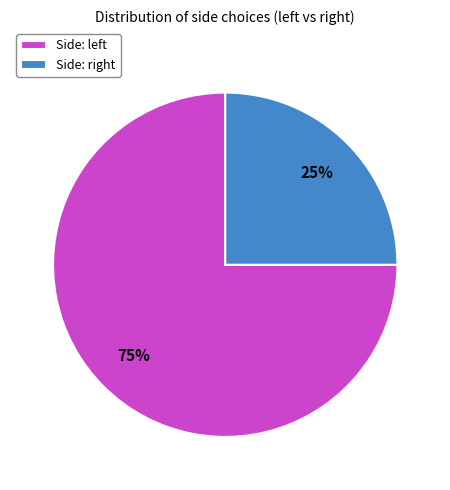

Which category has the smallest portion of the pie?

Side: right